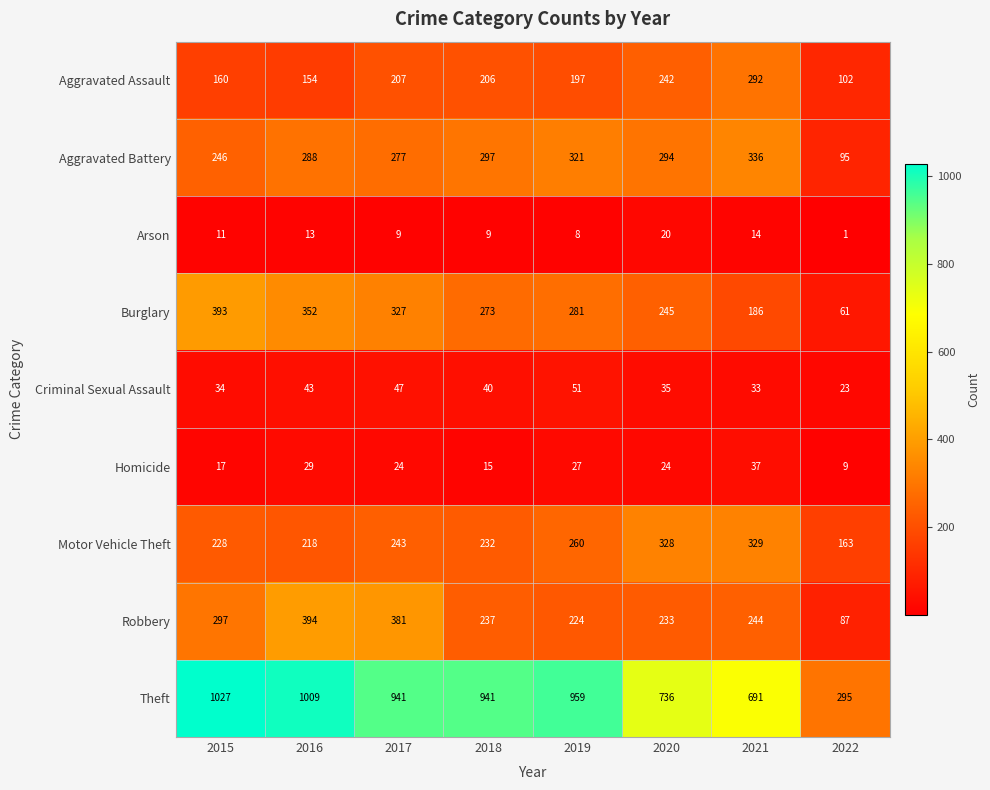

What is the difference between the Homicide values at 2020 and 2018?

9